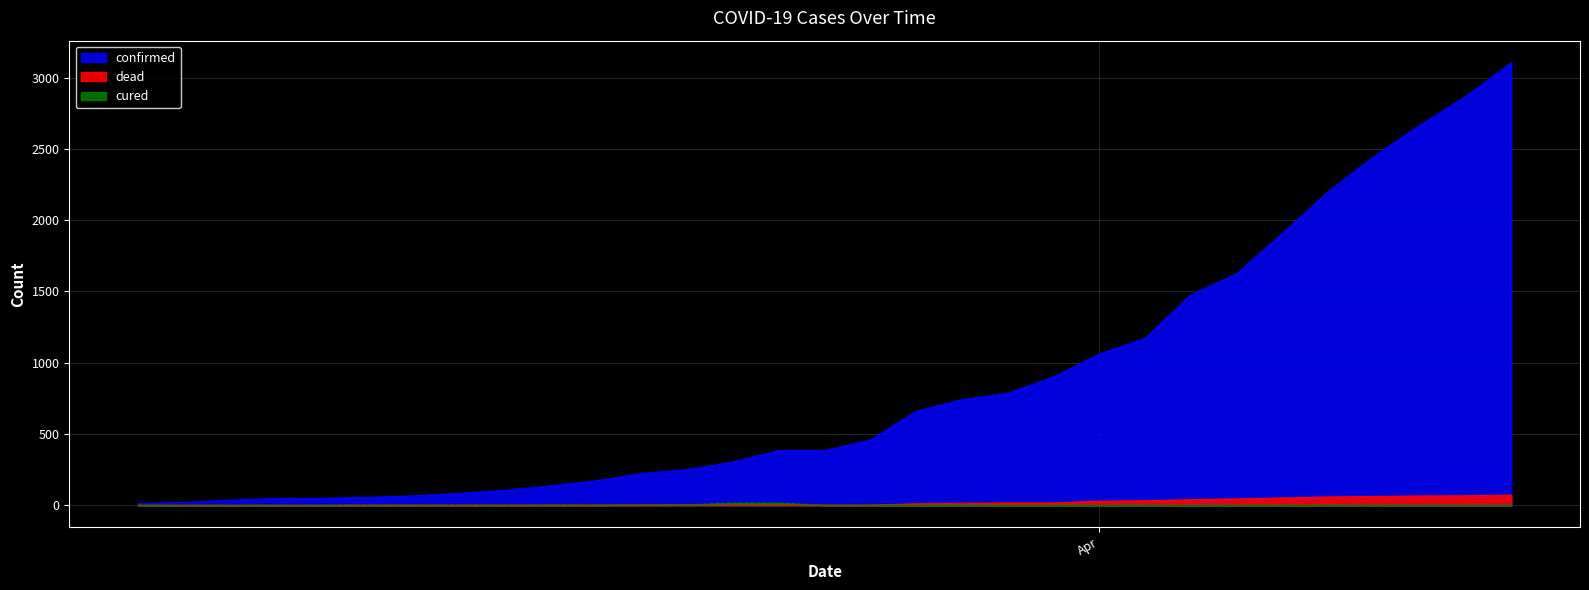

At which category does dead reach its first local peak?

03-25-2020